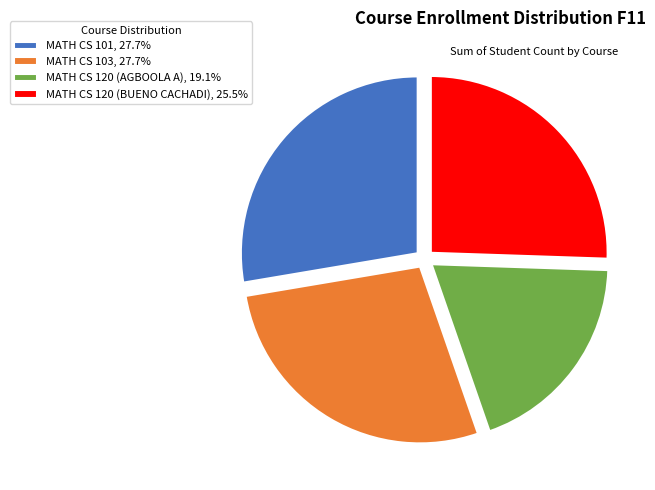

Do MATH CS 103, 27.7% and MATH CS 101, 27.7% together represent more than half of the pie?

Yes